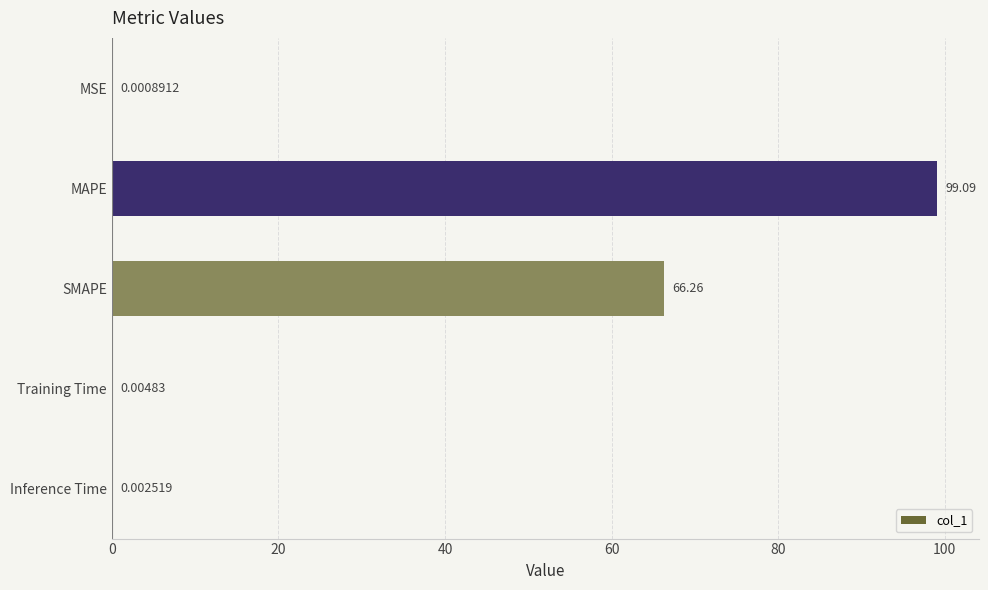

Between Training Time and SMAPE, which is larger?

SMAPE